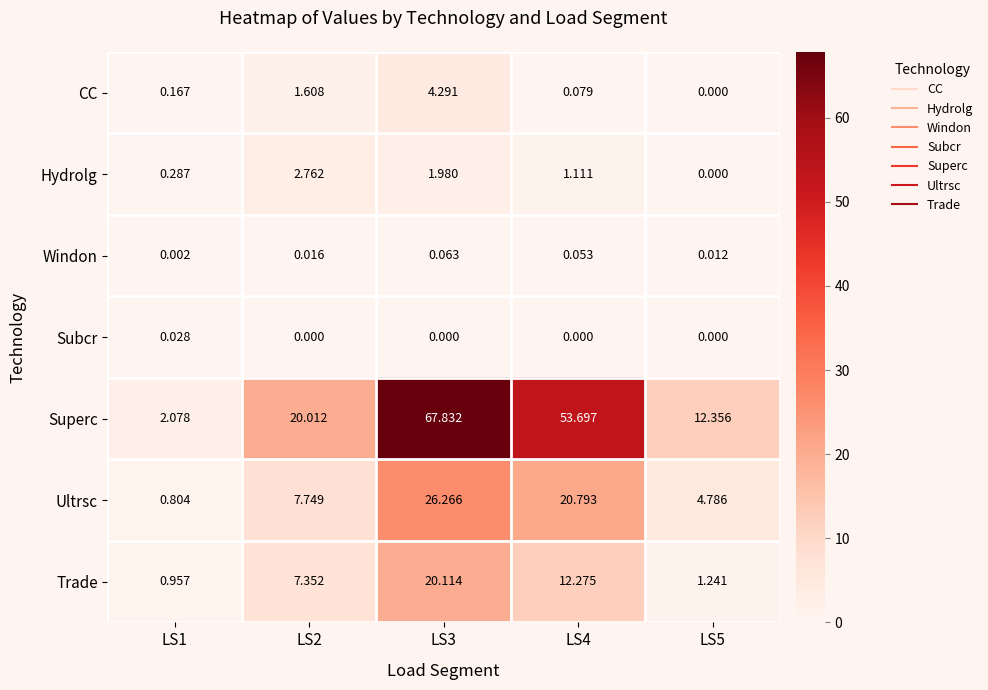

Rank the series at LS3 from highest to lowest value.

Superc, Ultrsc, Trade, CC, Hydrolg, Windon, Subcr